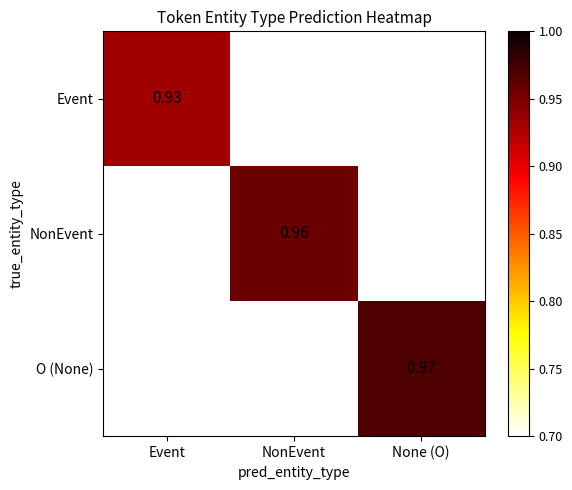

Where is NonEvent nearest to the value 0?

None (O)